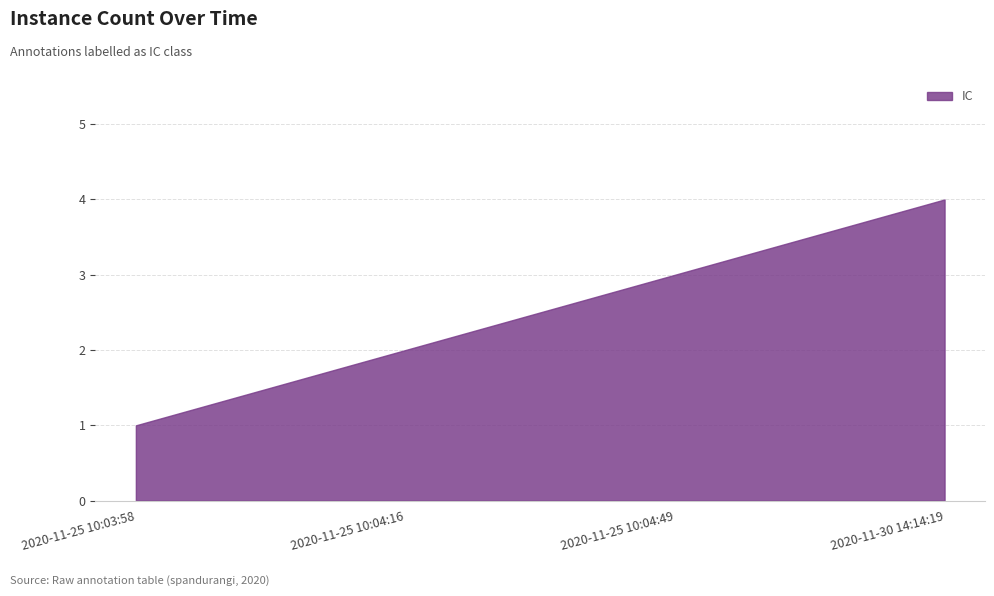

Count the number of values greater than 3.

1